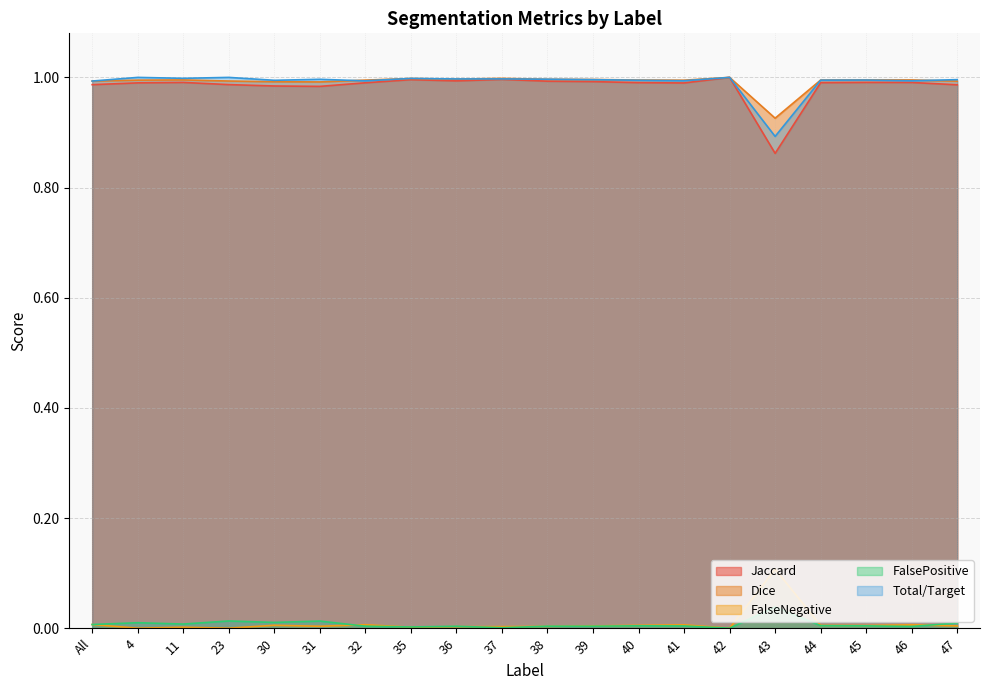

At which label does Jaccard reach its minimum?

43